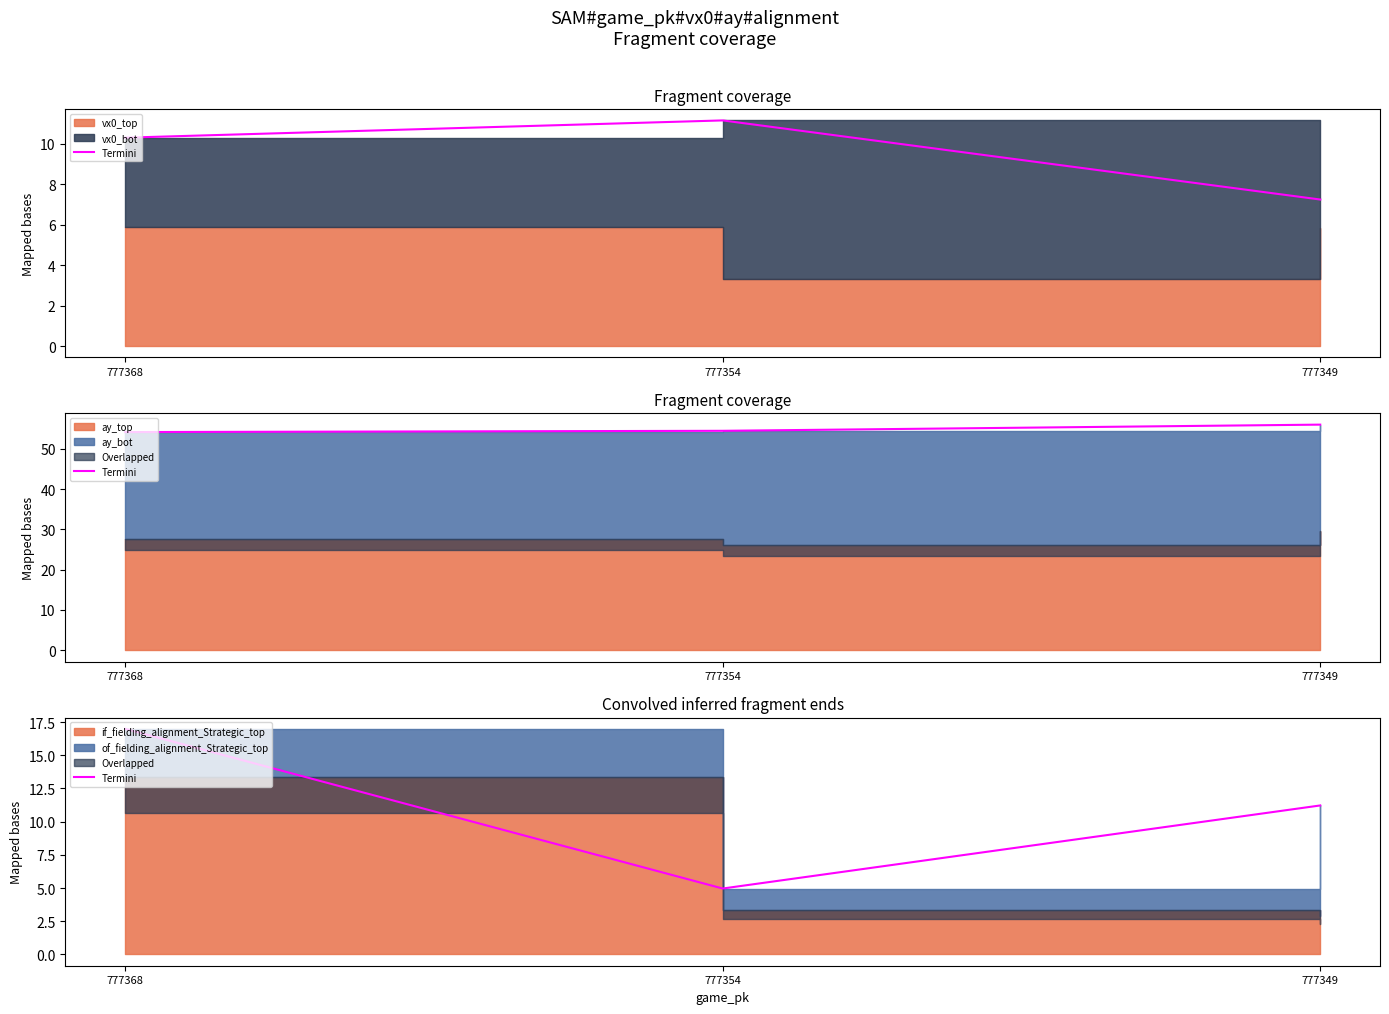

What is the change in value from 777368 to 777354?

-12.0